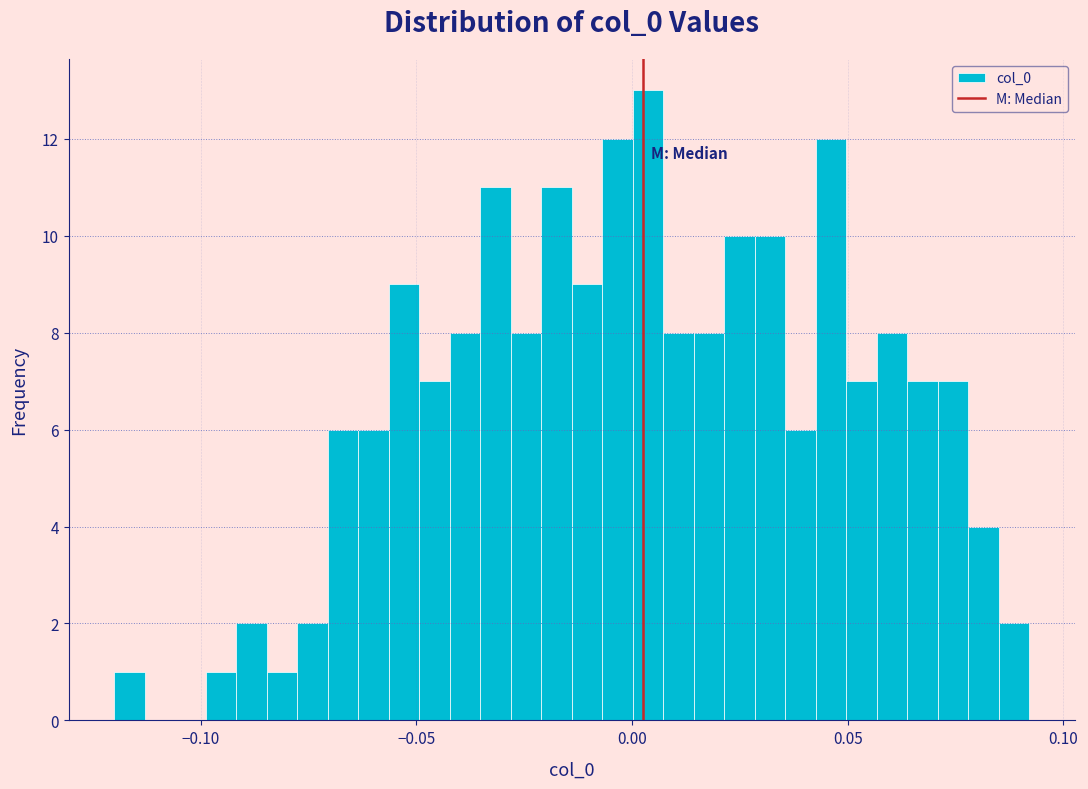

Around what value on the x-axis is the tallest bar? Give the approximate position of its centre, as read against the axis.

0.005